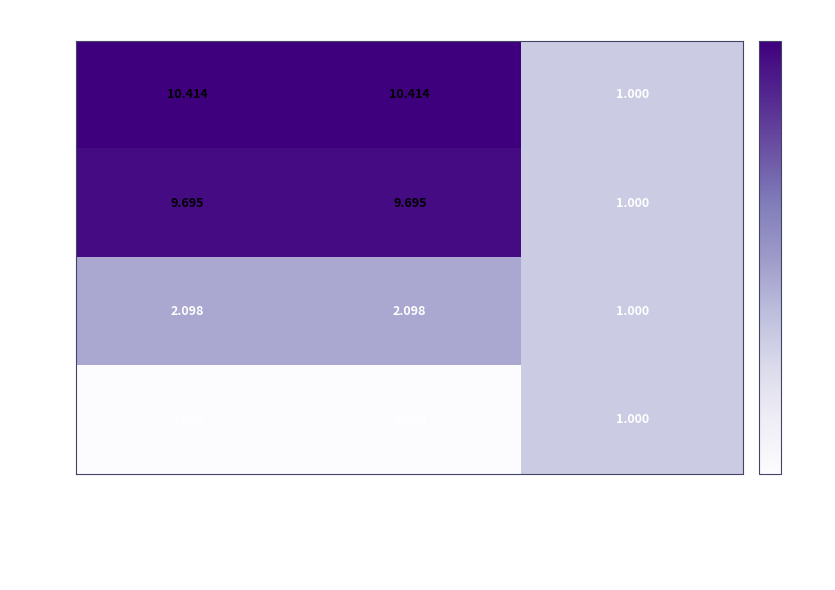

Where is 7028 nearest to the value 5?

Dias Registrados